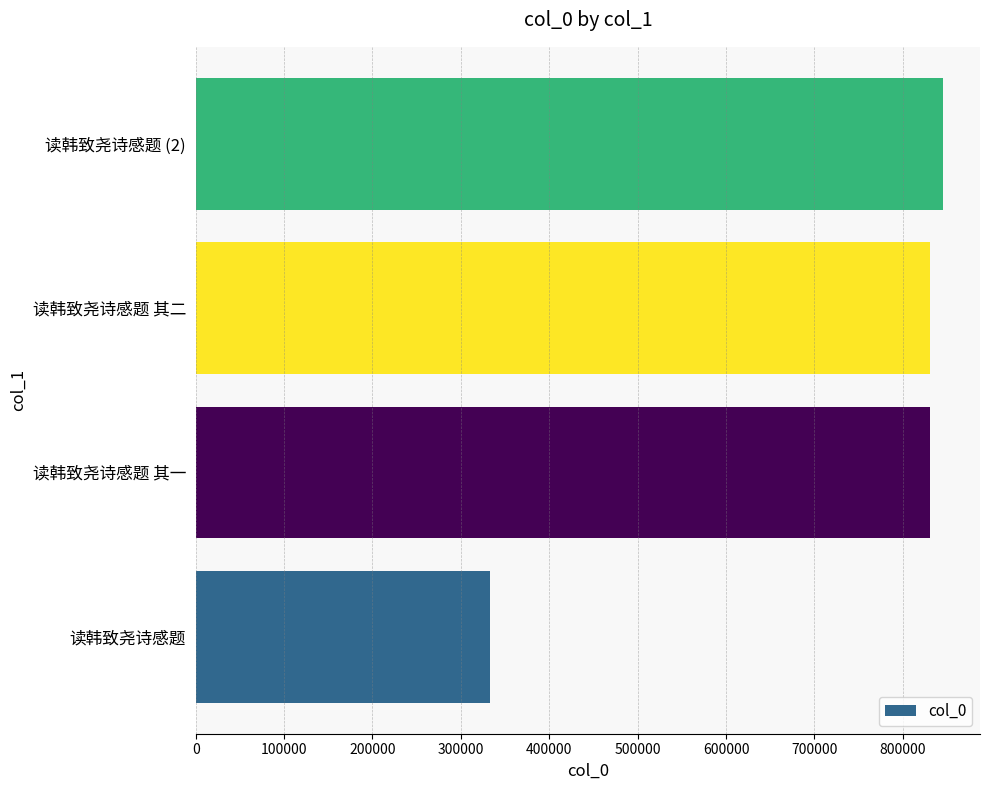

What is the greatest value displayed?

845098